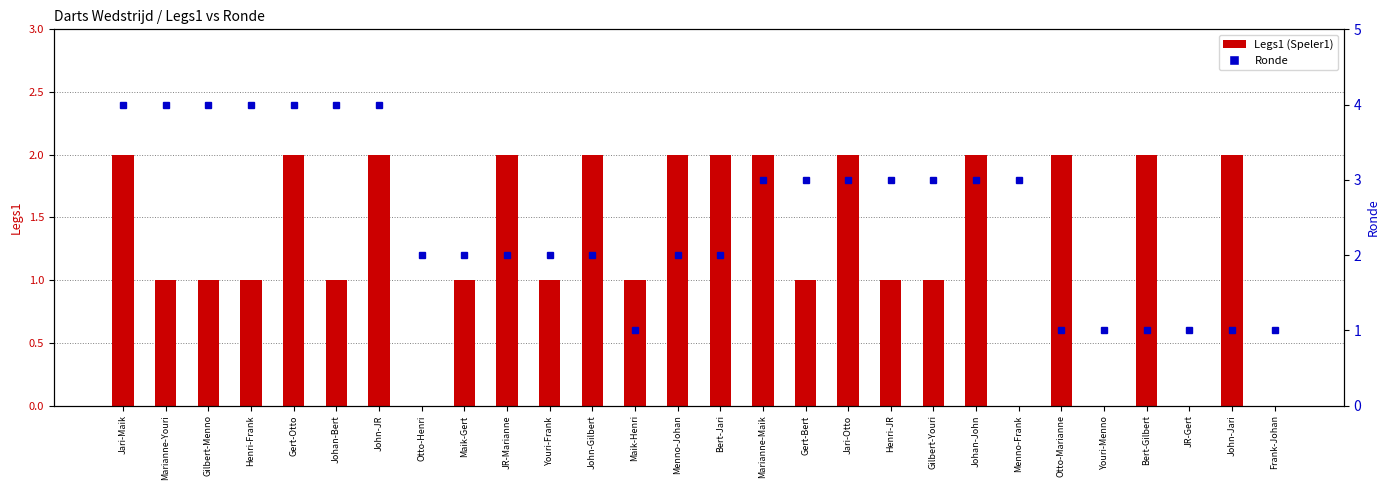

Which series has the largest total across all categories?

Ronde